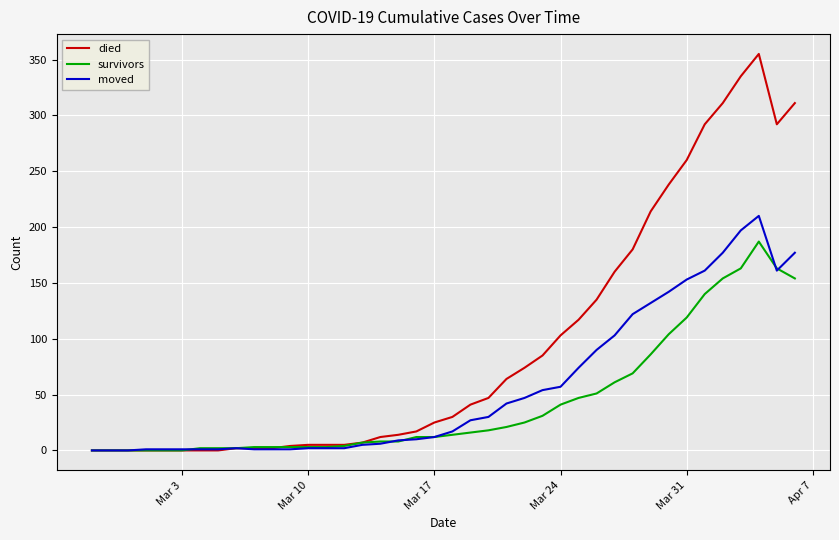

Which series has the largest total across all categories?

died